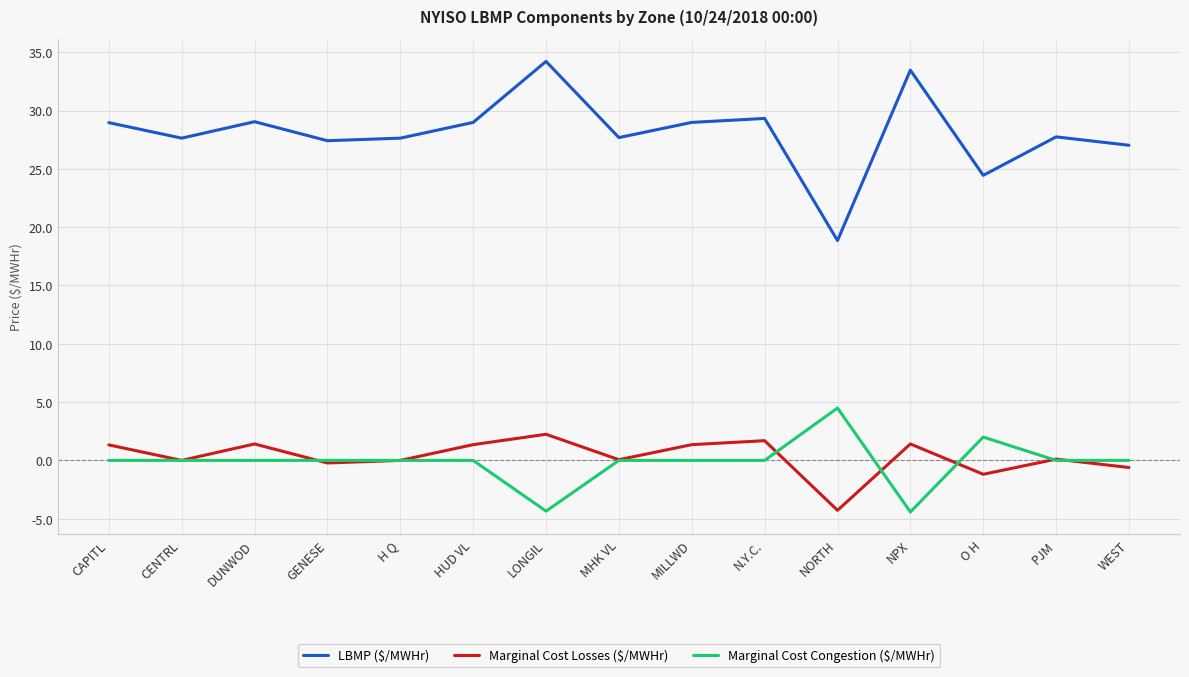

What position from the left is GENESE?

4